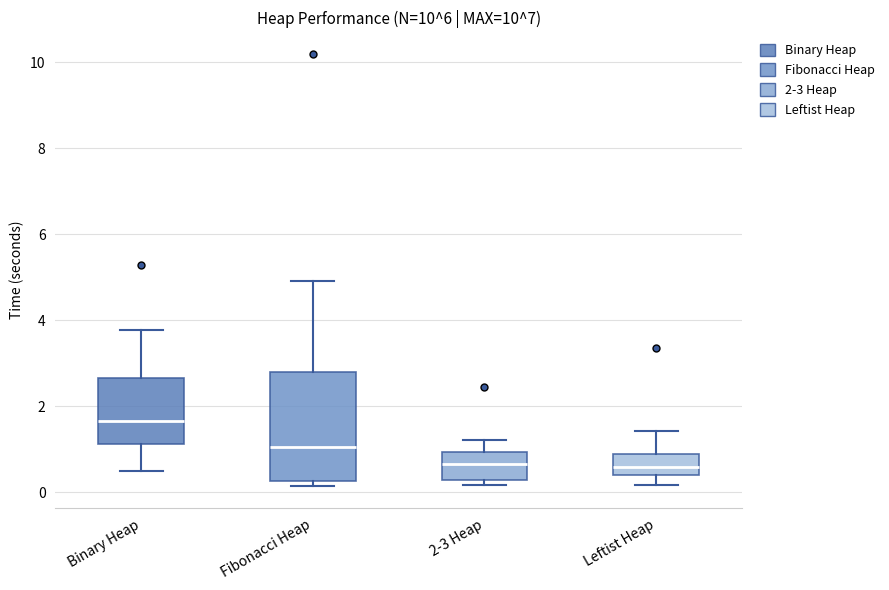

Reading left to right, read every box against the y-axis: the position of its median line, the range the box covers, and the ends of its whiskers. The values are not printed on the chart, so give them approximately, as read against the axis.

Binary Heap: median 1.6, box 1.2 to 2.6, whiskers 0.4 to 3.8
Fibonacci Heap: median 1.0, box 0.2 to 2.8, whiskers 0.2 (just below the box's lower edge) to 5.0
2-3 Heap: median 0.6, box 0.2 to 1.0, whiskers 0.2 (just below the box's lower edge) to 1.2
Leftist Heap: median 0.6, box 0.4 to 0.8, whiskers 0.2 to 1.4